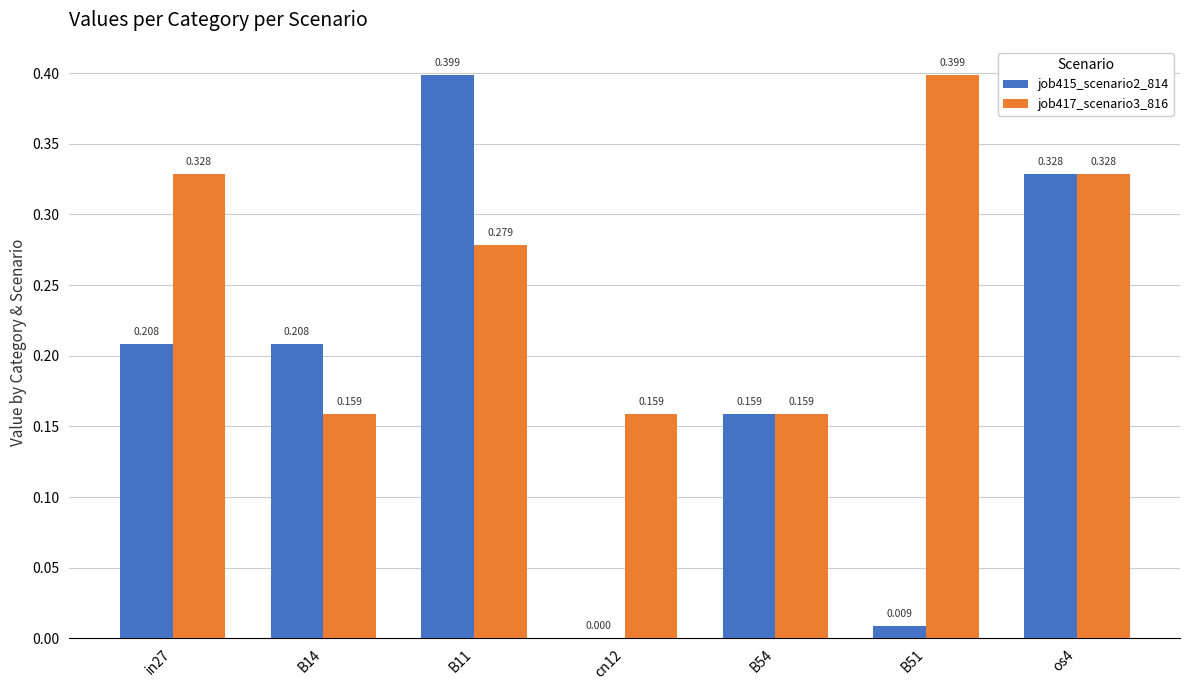

Are the bars horizontal?

No